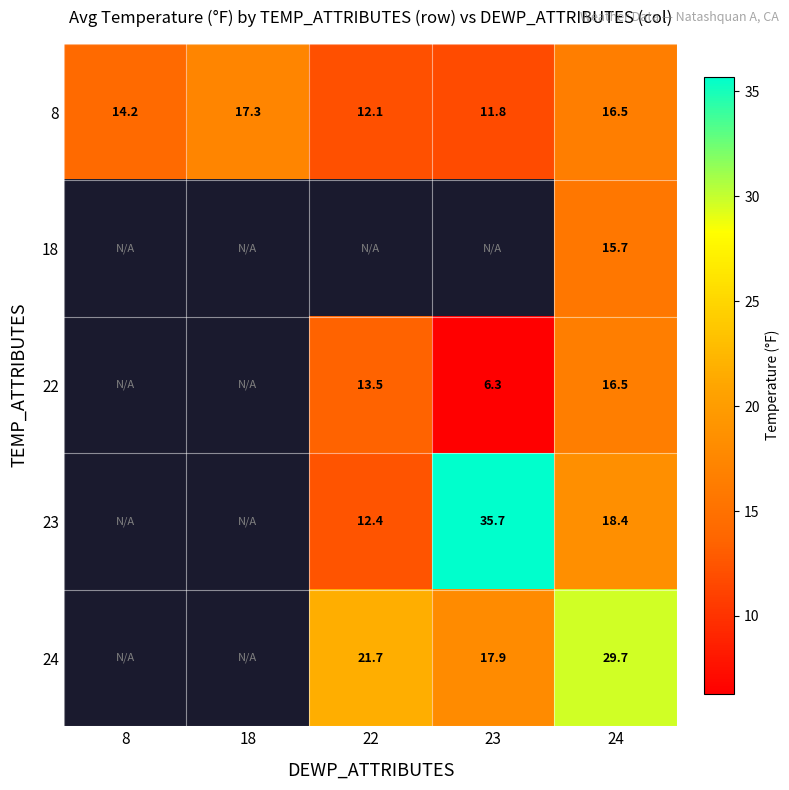

At which label is 8 closest to 14?

8